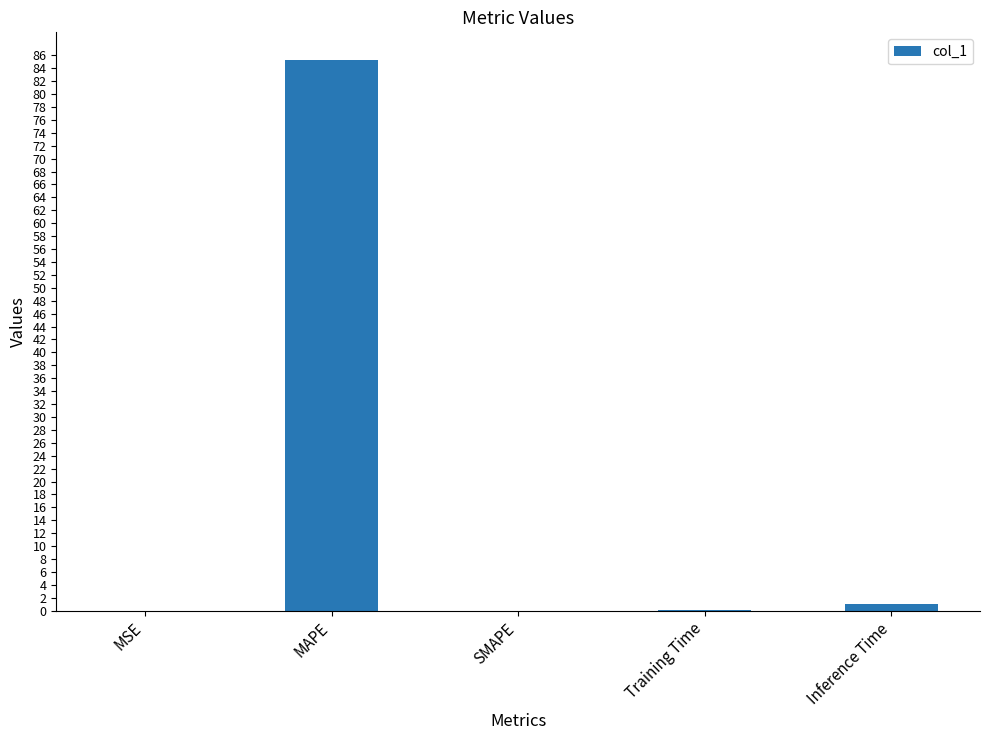

Read the value at MAPE.

85.3